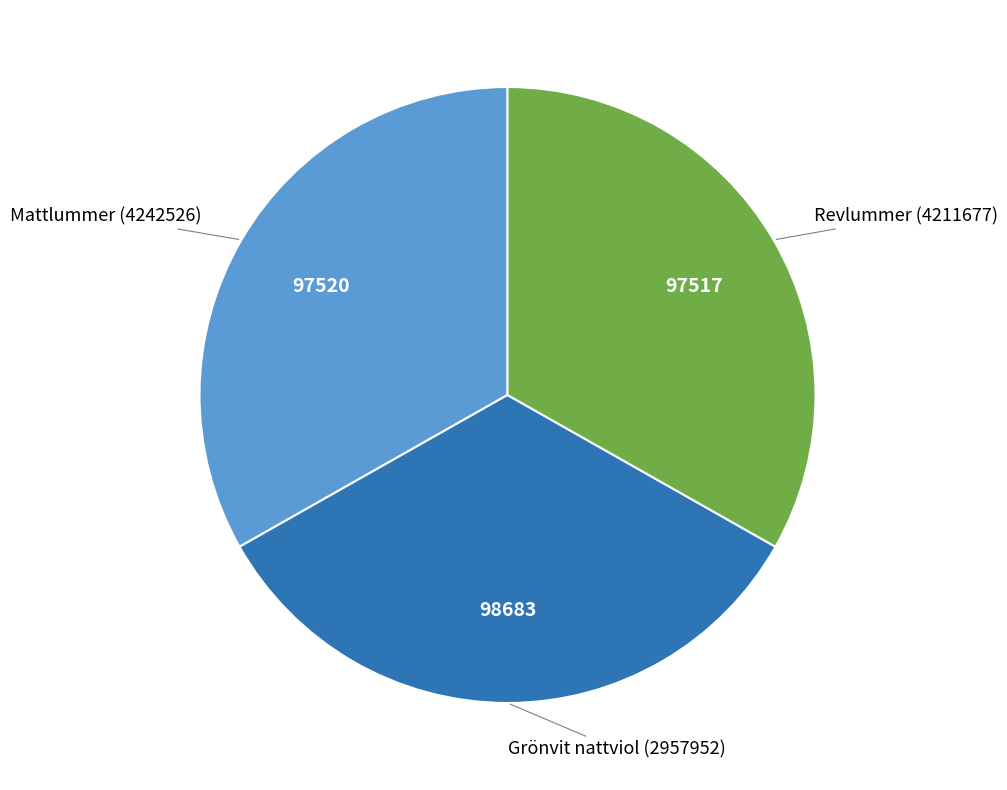

Is there a majority slice in this chart?

No